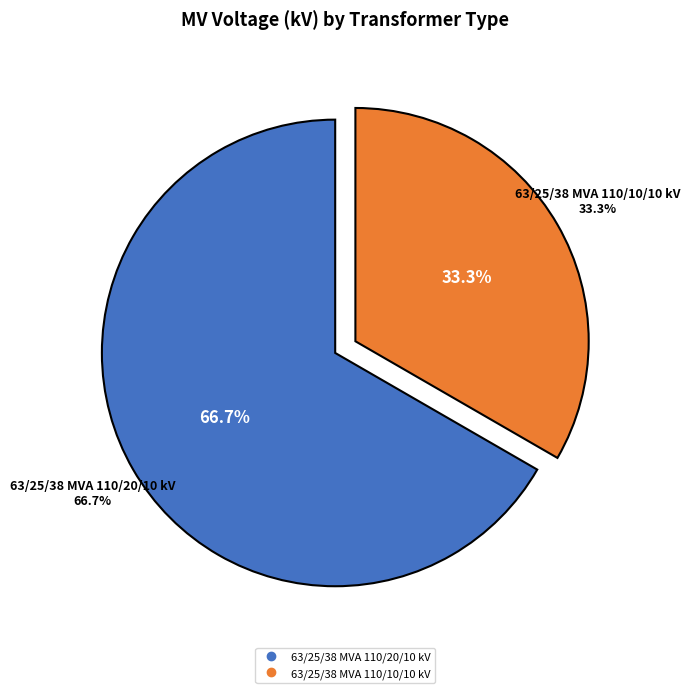

Which slice represents more than half of the pie?

63/25/38 MVA 110/20/10 kV